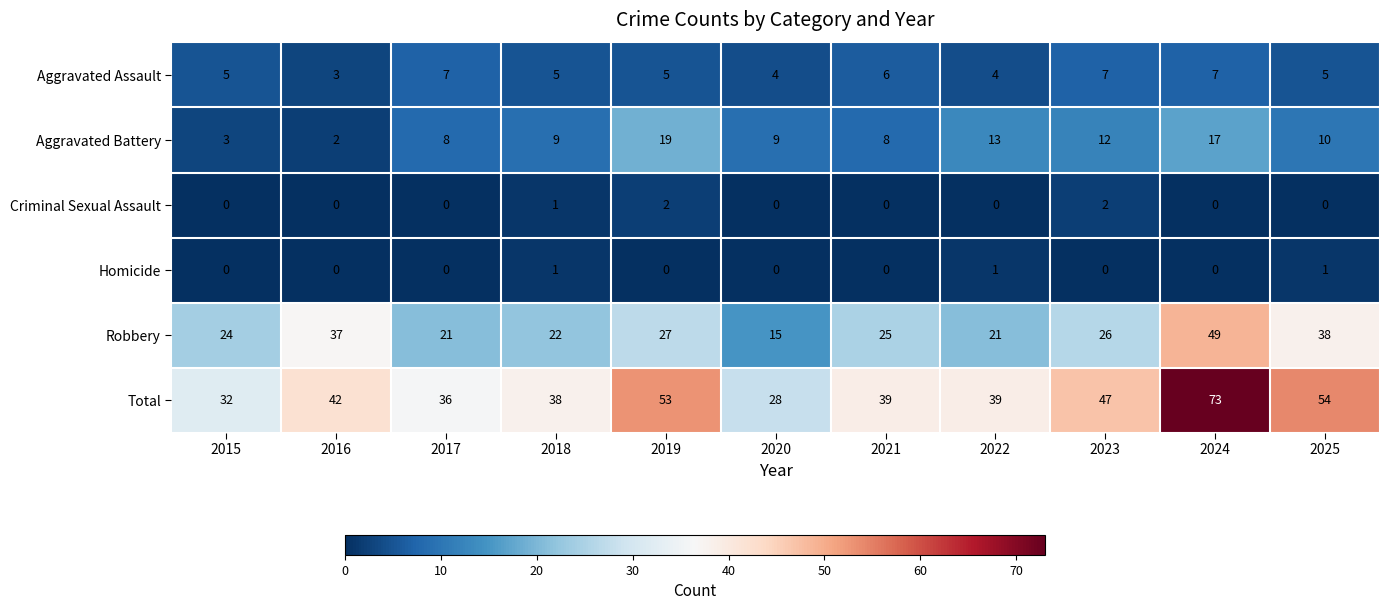

At which label does Total reach its peak?

2024